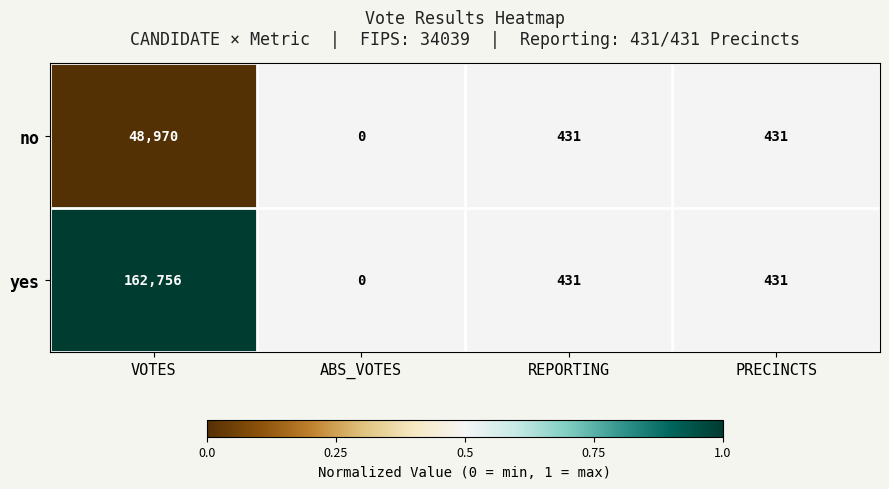

Which label corresponds to the largest value in the chart?

VOTES